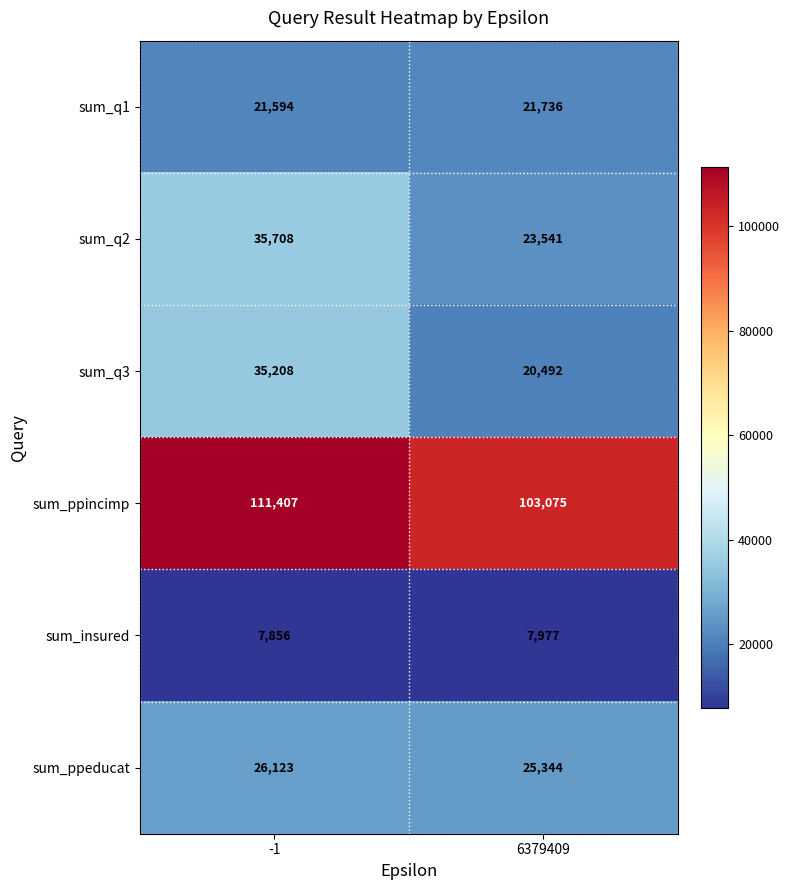

Which category has the lowest value across all series?

-1